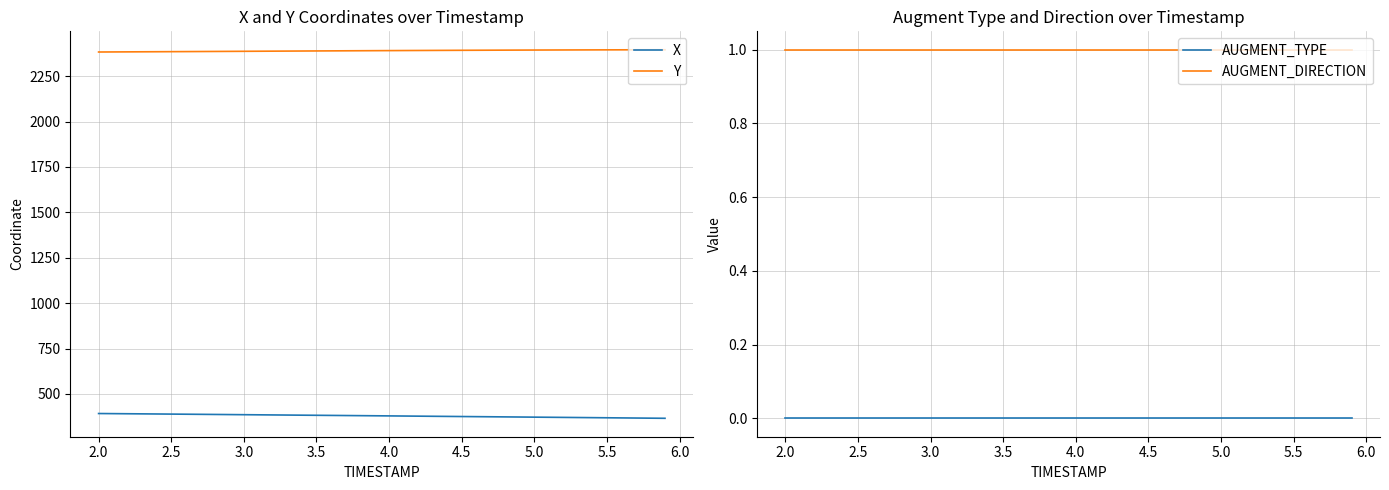

True or false: AUGMENT_DIRECTION and AUGMENT_TYPE cross at least once.

False